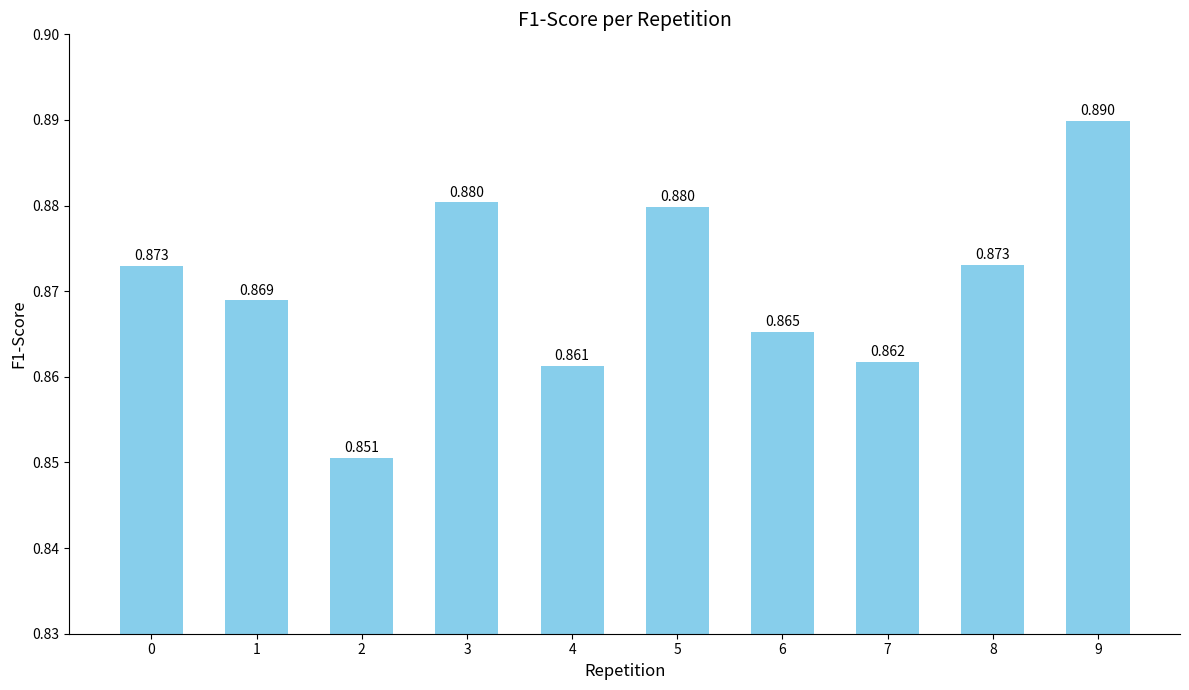

The chart shows a value of 0.9 at 9. True or false?

True